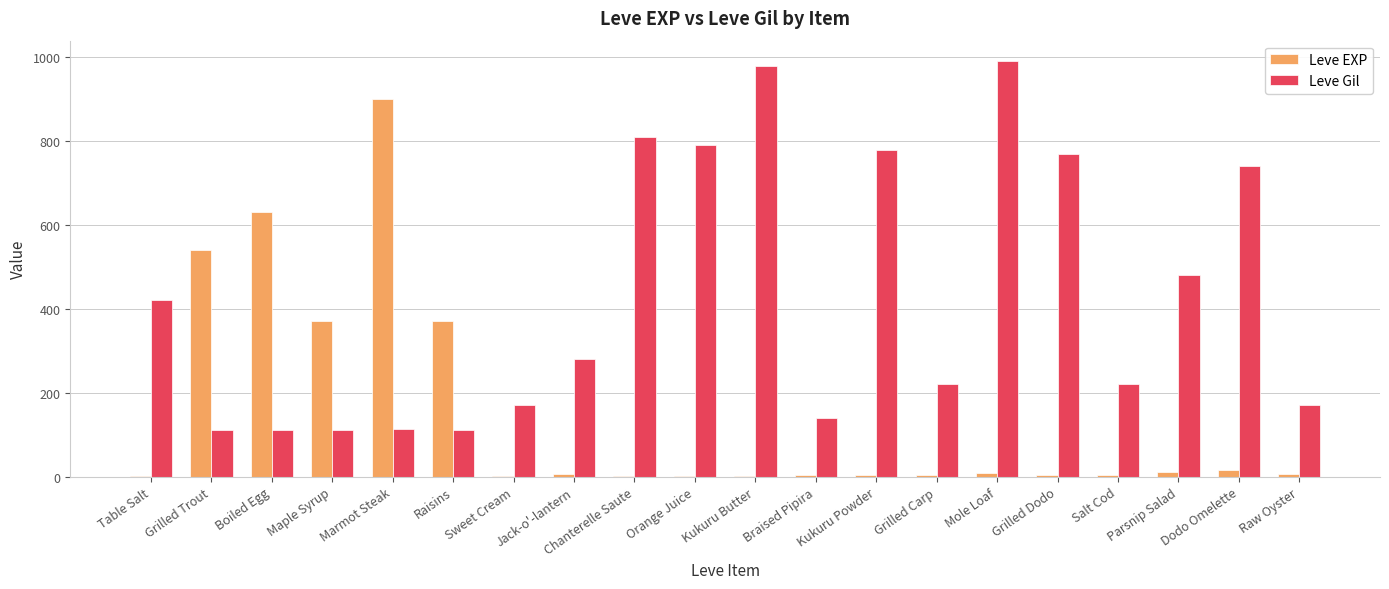

What is the total value across all series at Marmot Steak?

1013